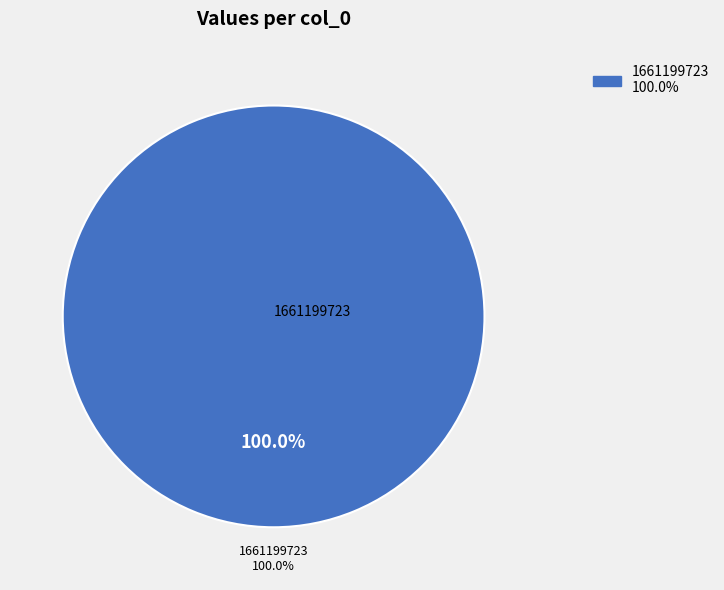

Count the number of slices in the pie.

2